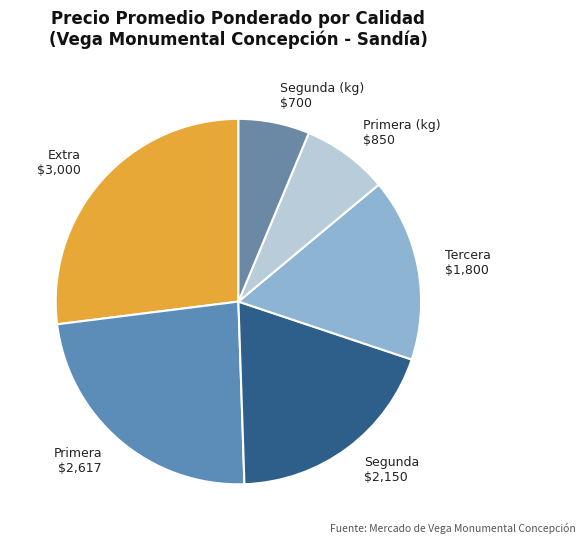

Does any single category account for the majority?

No